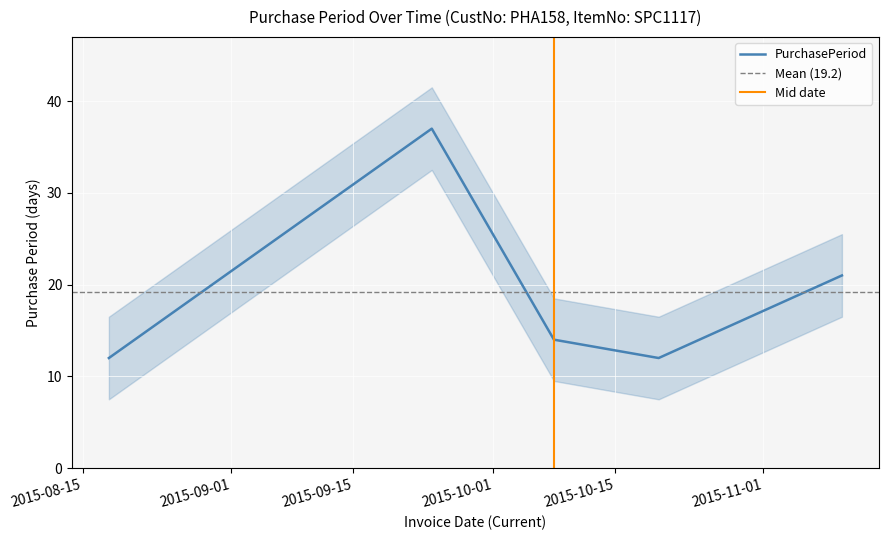

List the labels in order of value, largest first.

2015-09-24, 2015-11-10, 2015-10-08, 2015-08-18, 2015-10-20